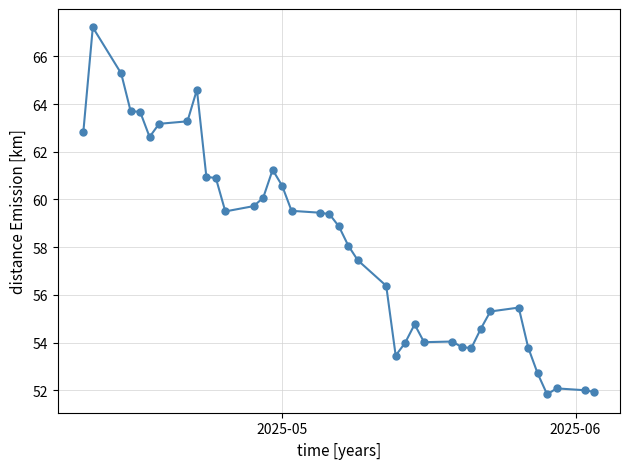

How many lines are shown in the chart?

1